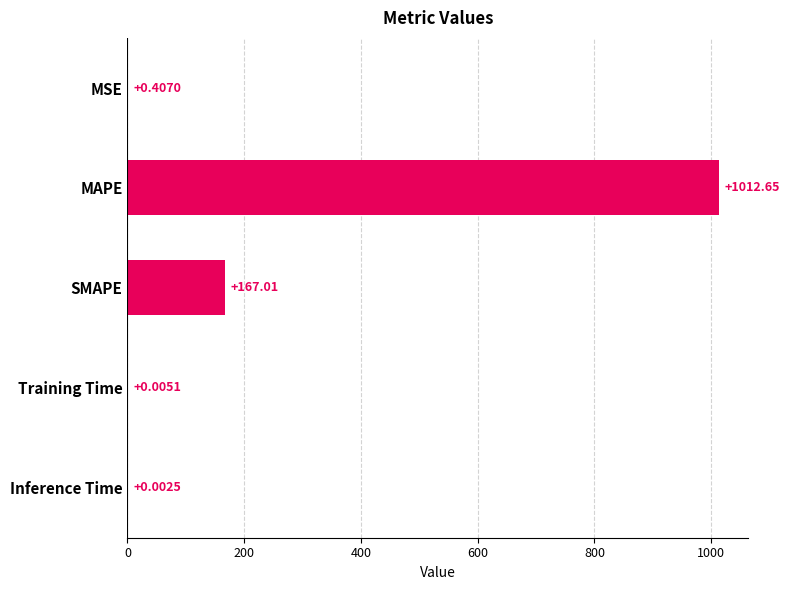

Which category has the highest value across all series?

MAPE